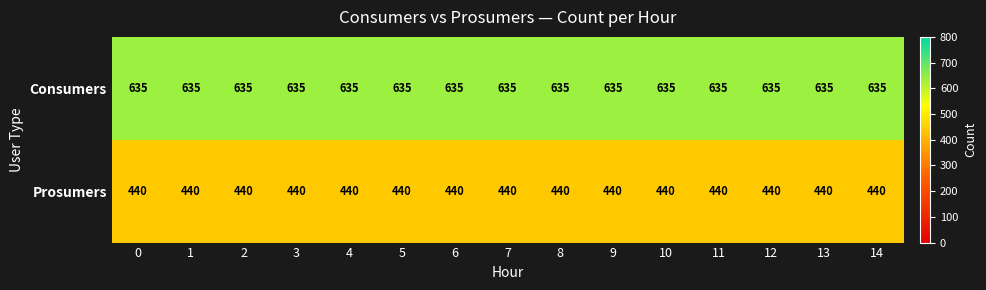

How many series are shown in this chart?

2